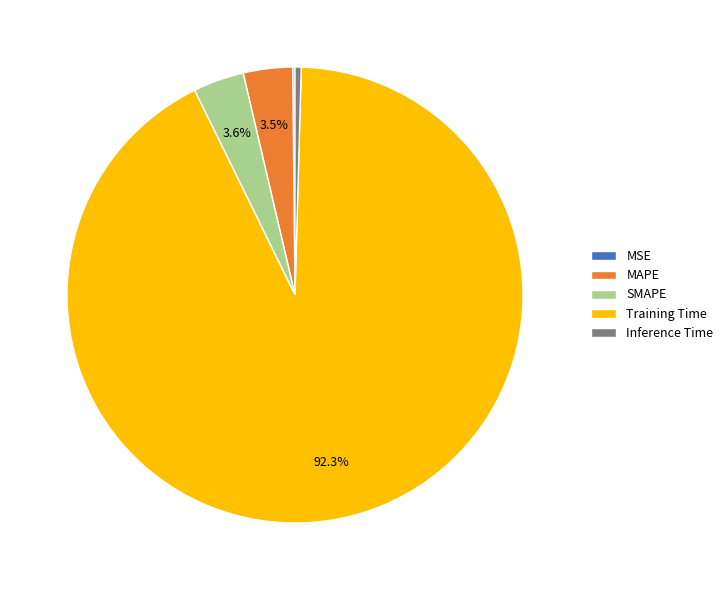

Combined, what portion of the pie is MAPE and SMAPE?

7.1%